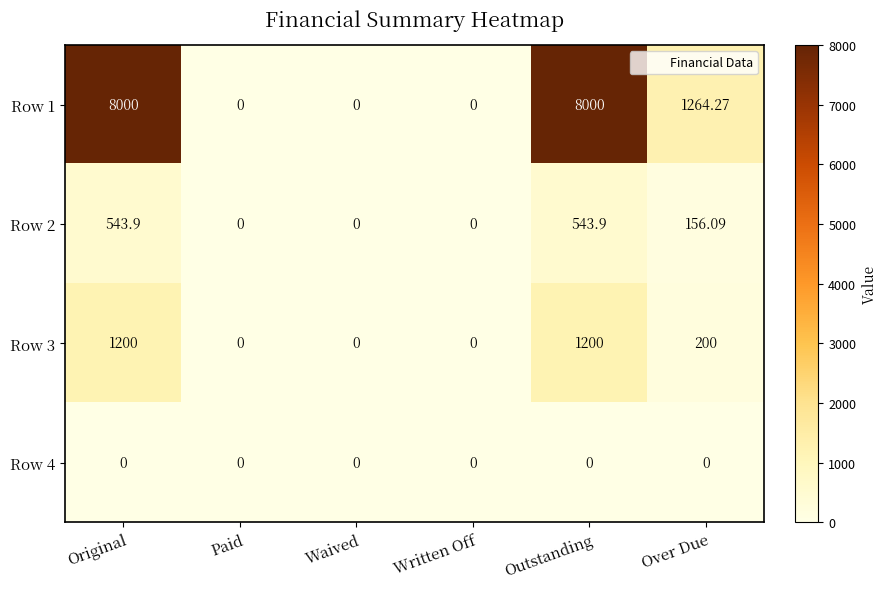

At how many categories does at least one series exceed 102?

3